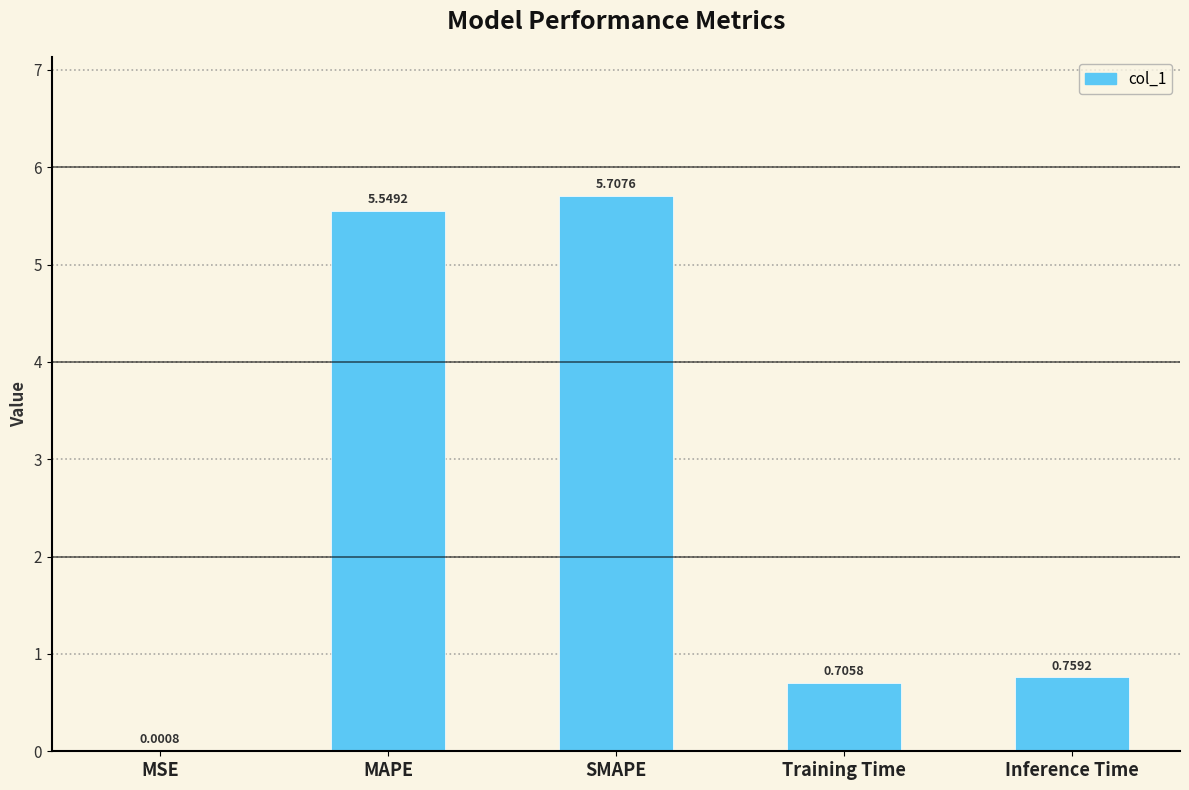

What is the change in value from SMAPE to Training Time?

-5.0